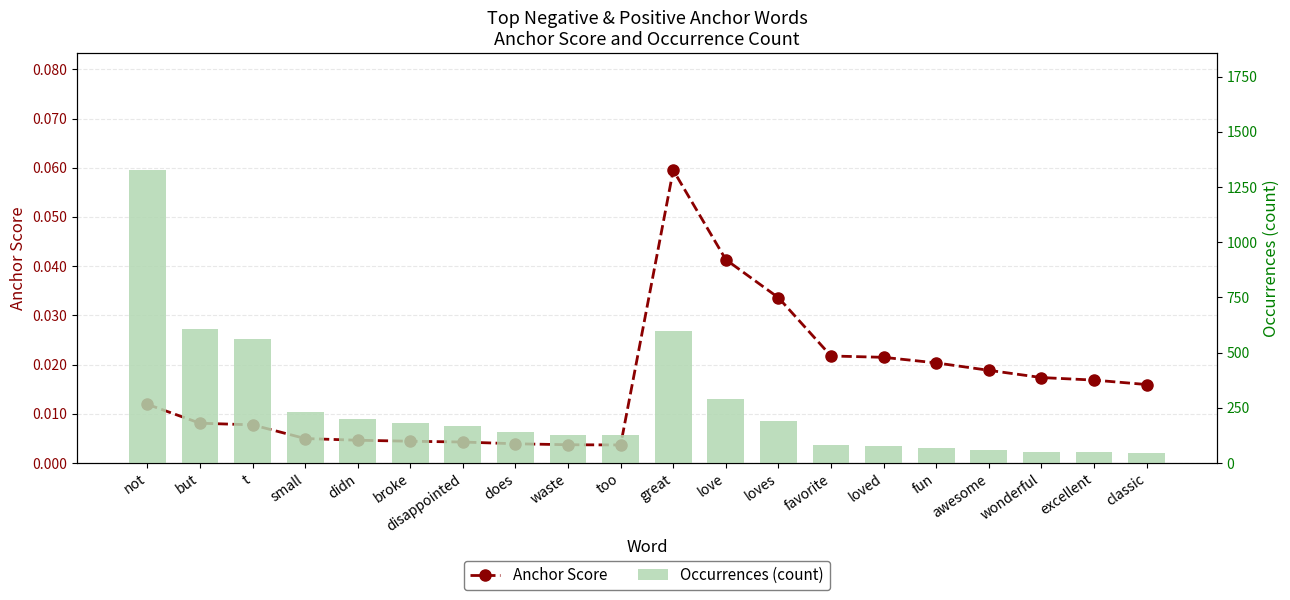

True or false: Occurrences (count) has a value of 289.5 at didn.

False